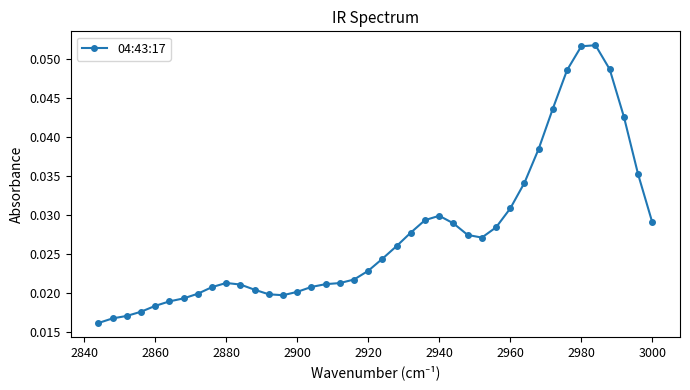

Does the chart have visible grid lines?

No